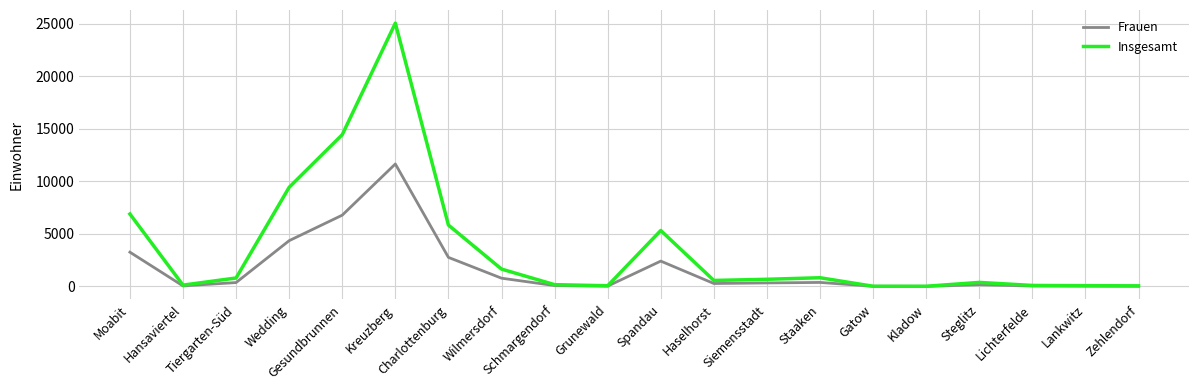

What is the spread (max minus min) of values at Wilmersdorf?

866